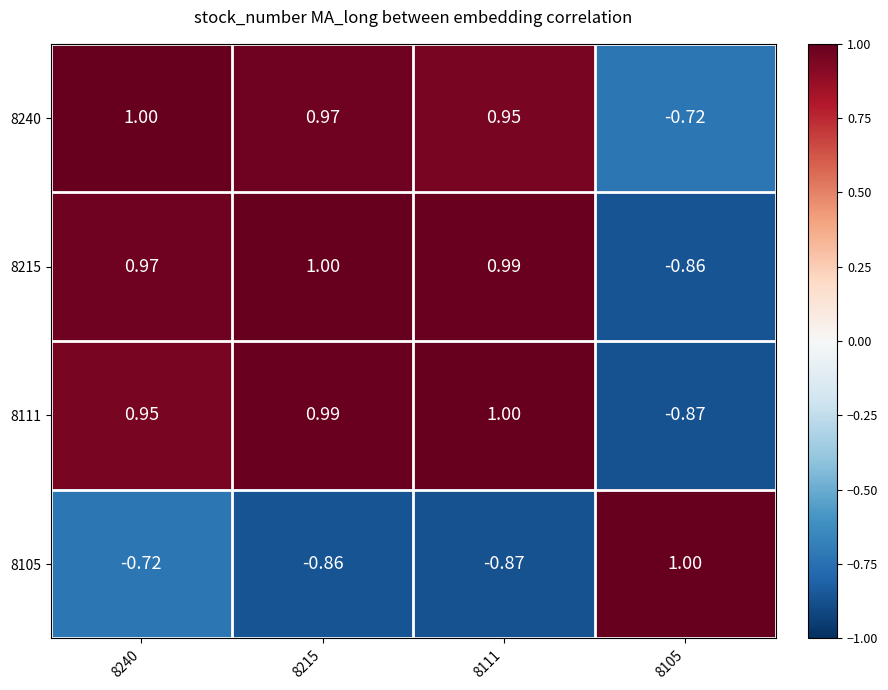

Is the value of 8105 at 8240 greater than the value of 8111 at 8111?

No